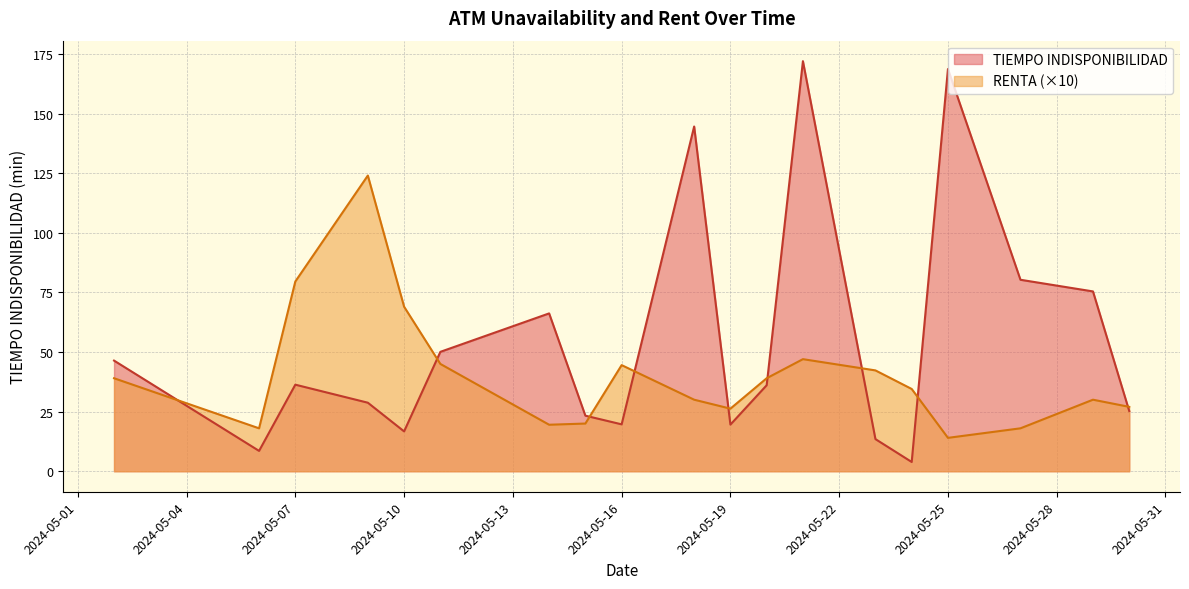

List the series in order of their overall mean, lowest first.

RENTA (×10), TIEMPO INDISPONIBILIDAD